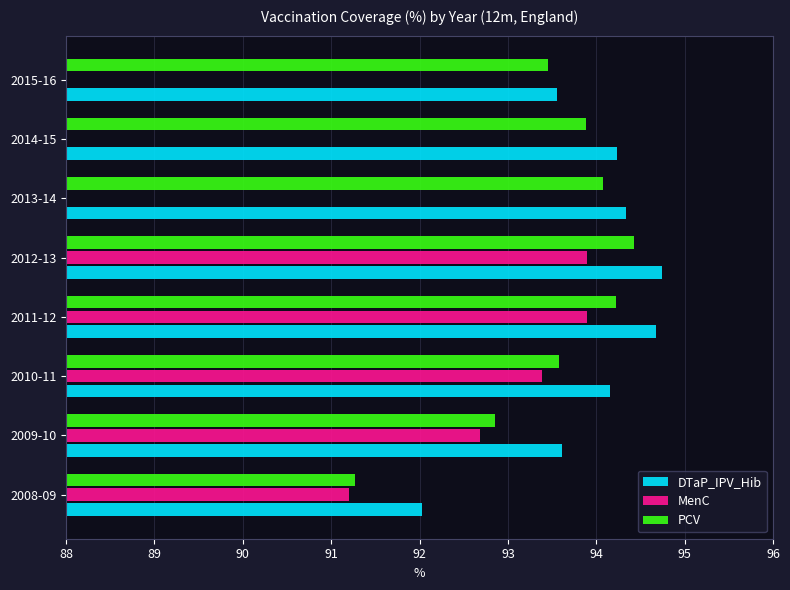

At which label does PCV reach its peak?

2012-13